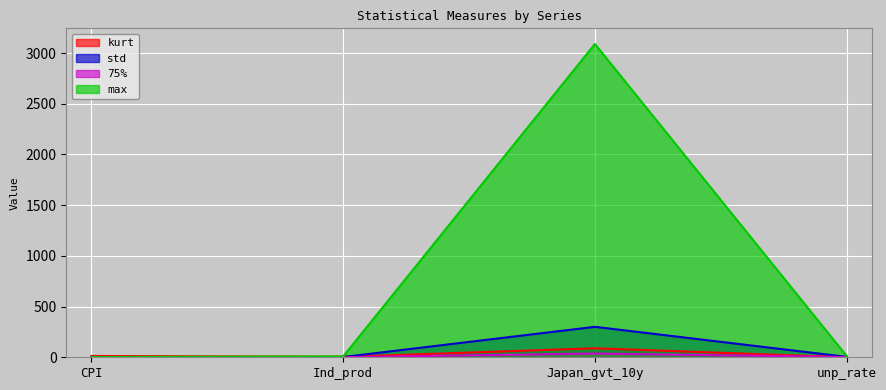

In max, how many points are higher than both neighbors (excluding endpoints)?

1